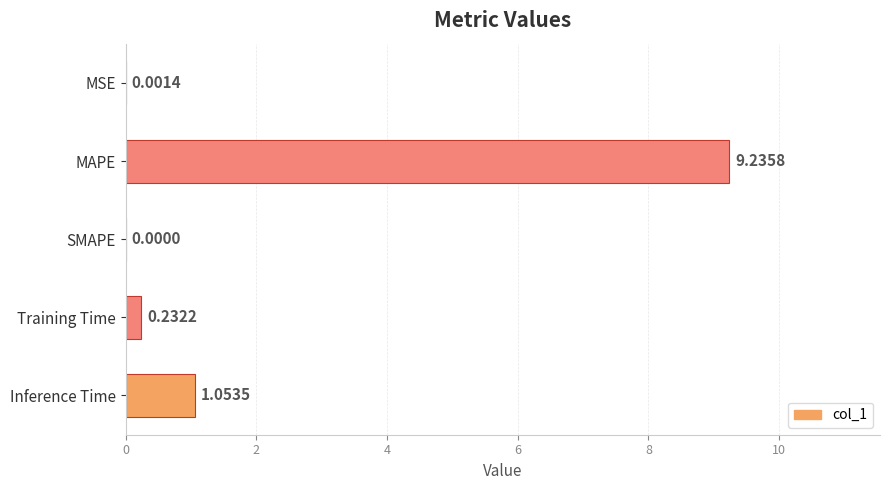

Count the number of categories in the chart.

5